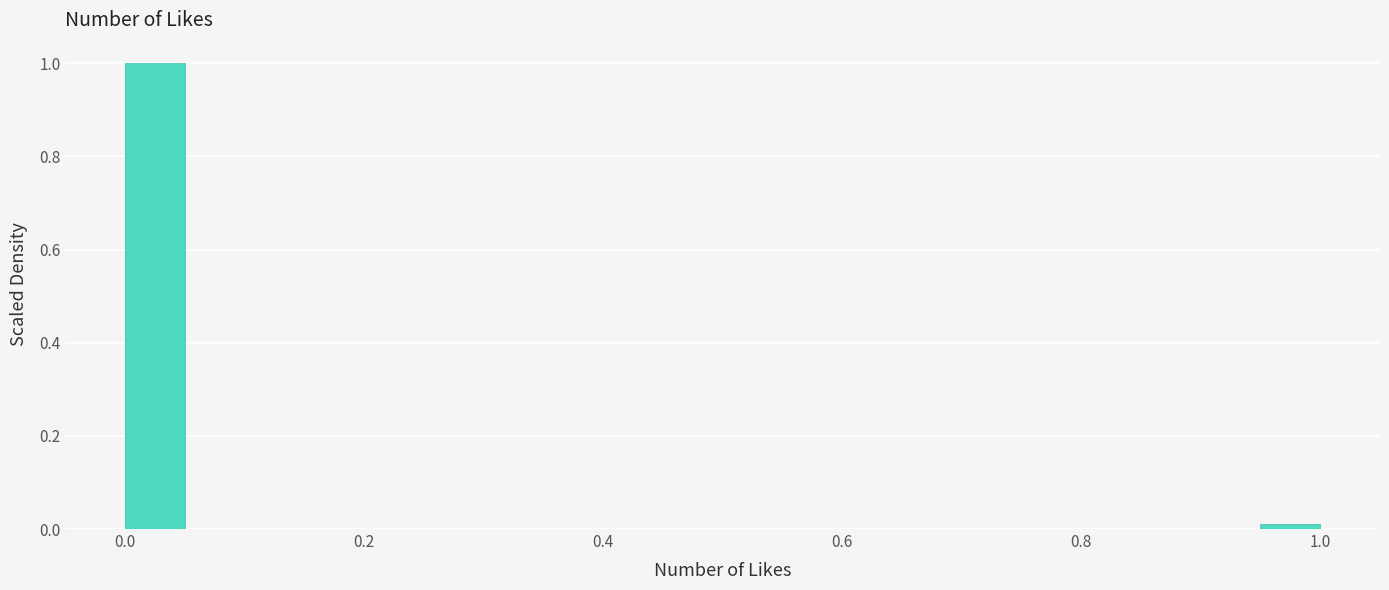

Read against the x-axis, roughly where is the centre of the tallest bar?

0.02